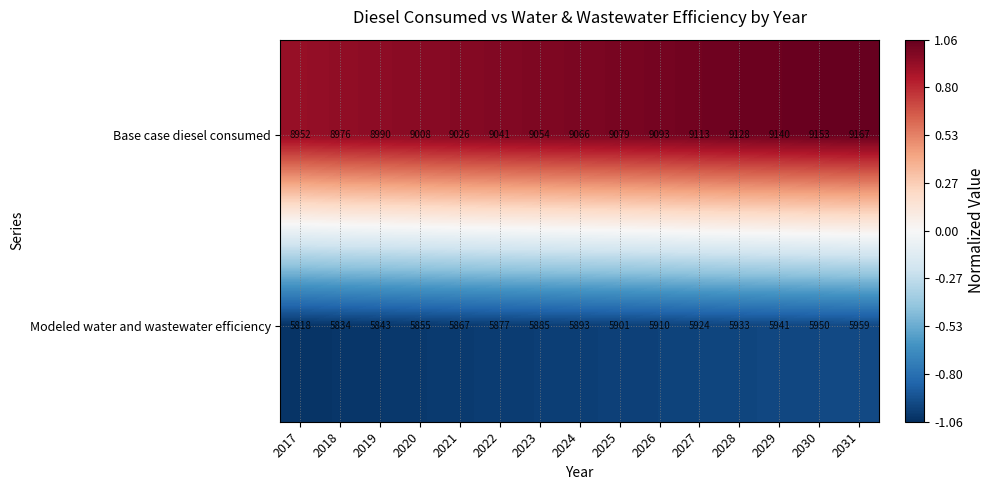

What is the maximum value shown in the chart?

9167